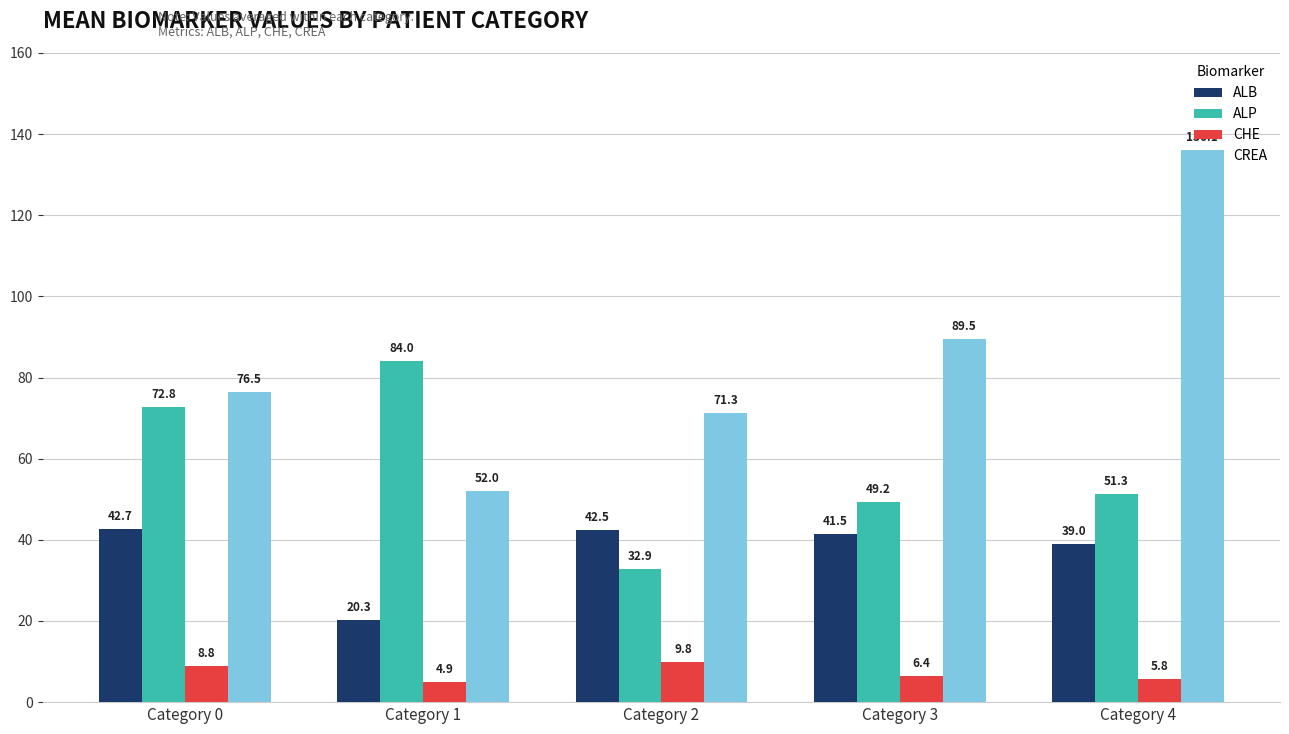

Where is CHE nearest to the value 7?

Category 3